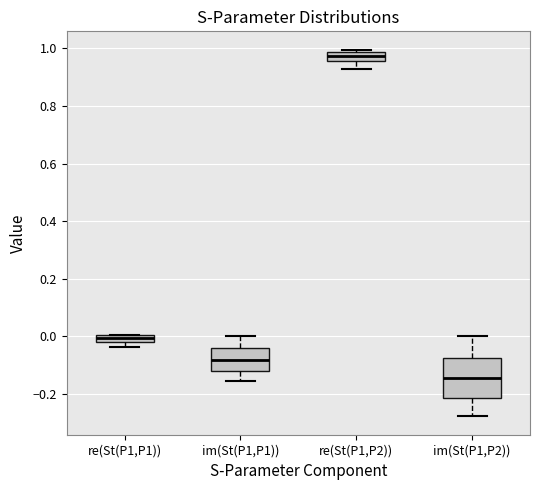

Which box has the highest median line?

re(St(P1,P2))